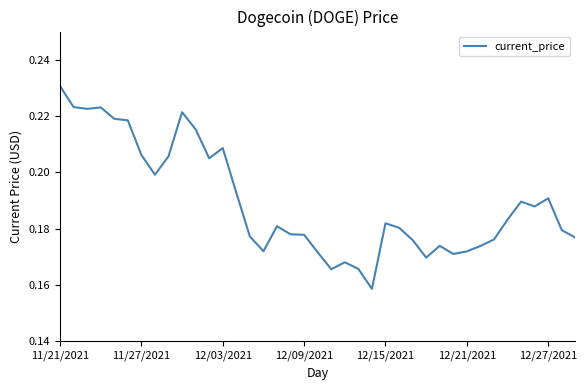

Which label corresponds to the largest value in the chart?

11/21/2021